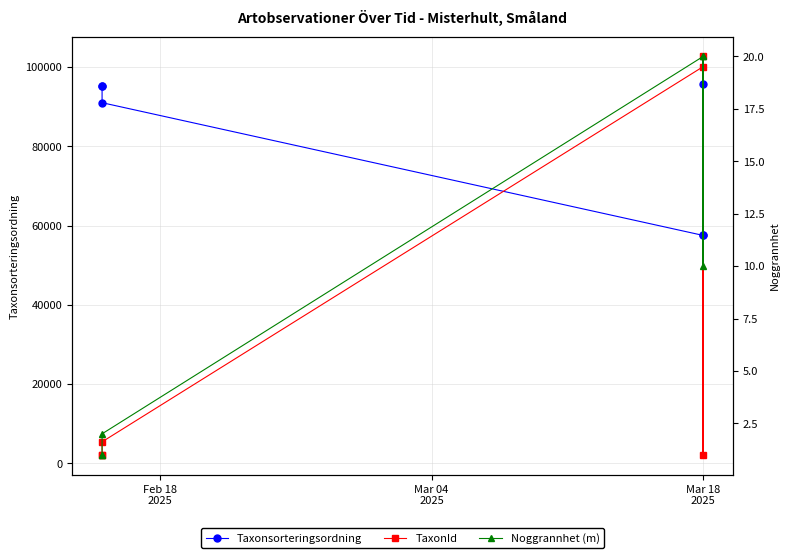

List the series in order of their peak value, highest first.

TaxonId, Taxonsorteringsordning, Noggrannhet (m)